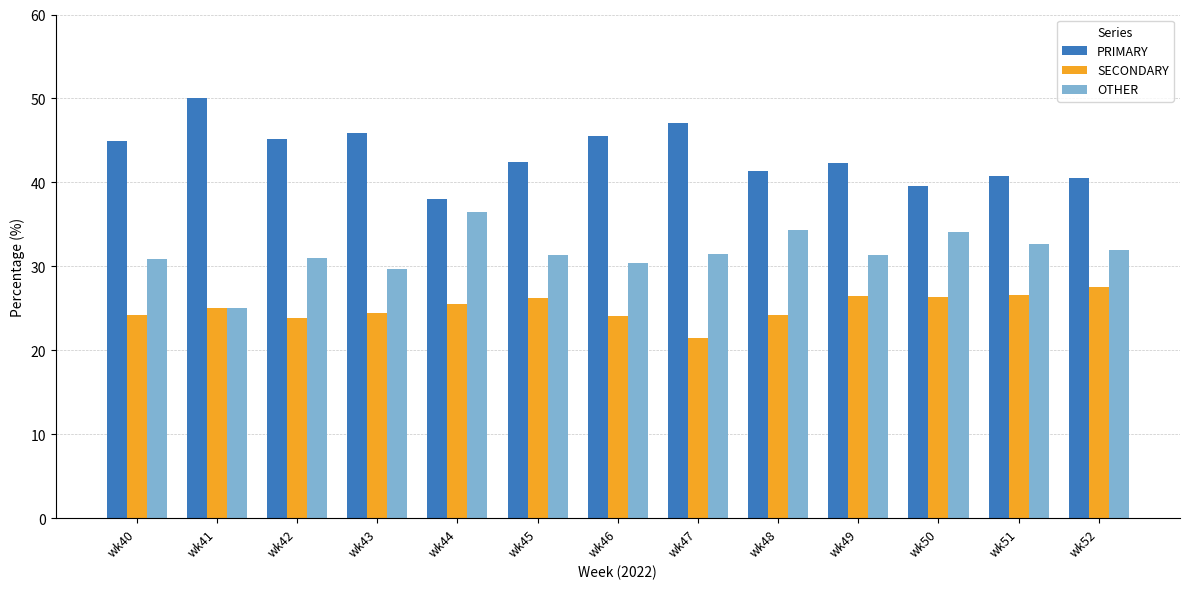

What is the total value across all series at wk40?

100.0